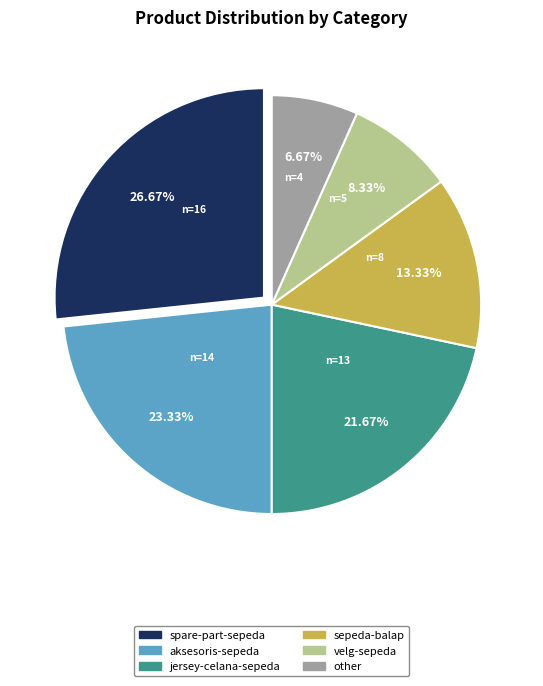

Does jersey-celana-sepeda represent more than half of the total?

No